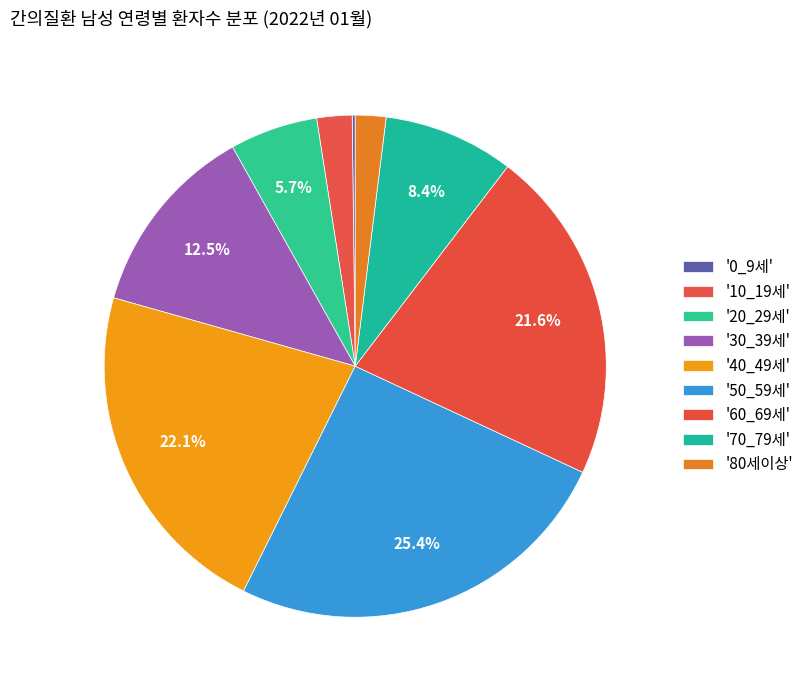

Count the number of slices in the pie.

9